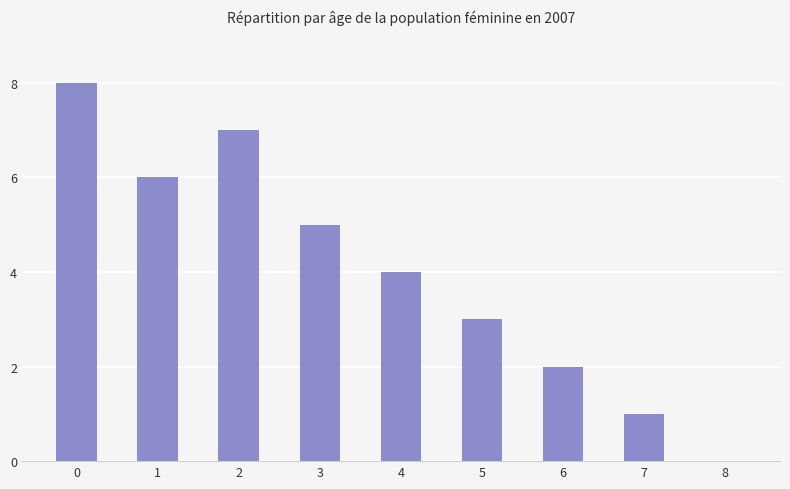

What is the sum of all values?

36